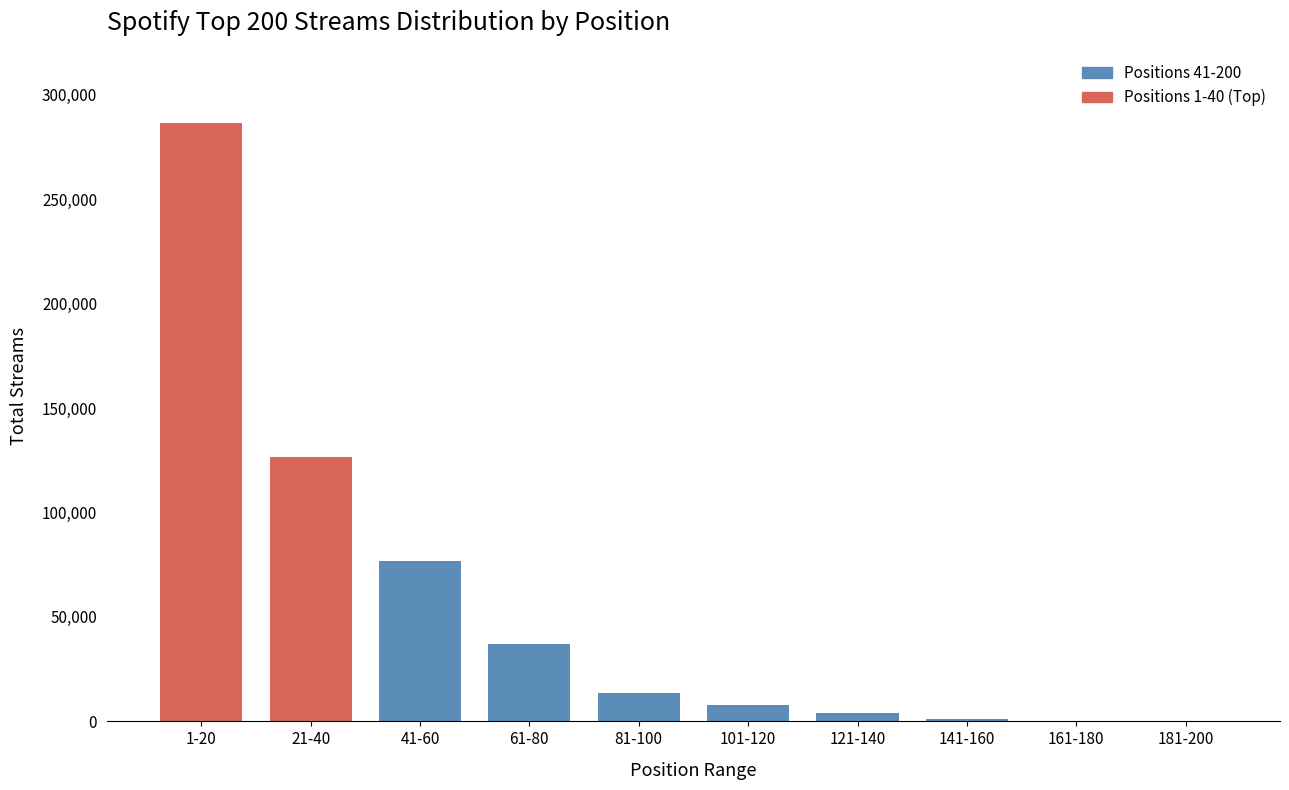

Which category has the highest value across all series?

1-20